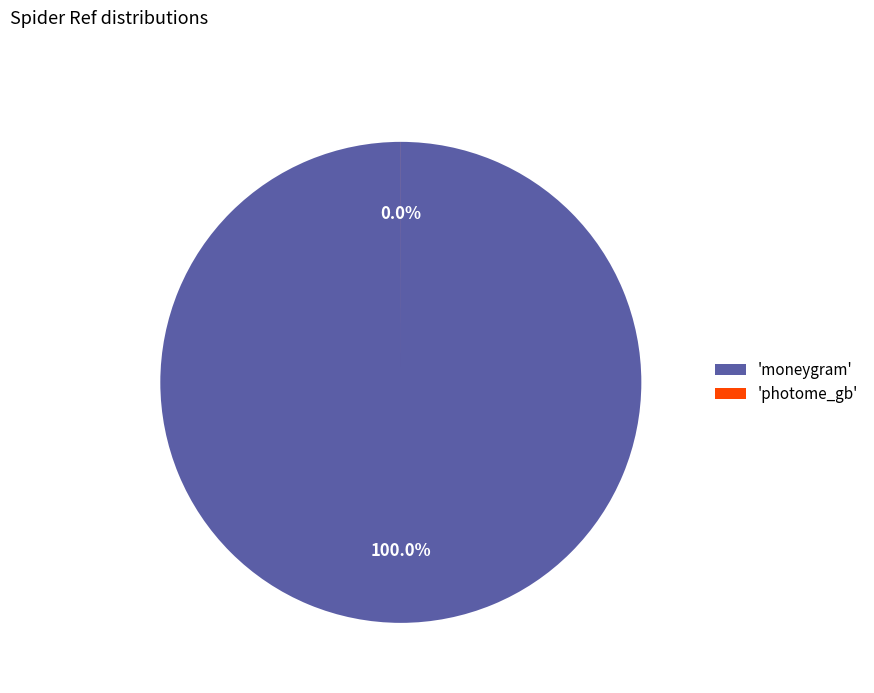

To the nearest percent, what is the combined percentage of moneygram and photome_gb?

100%